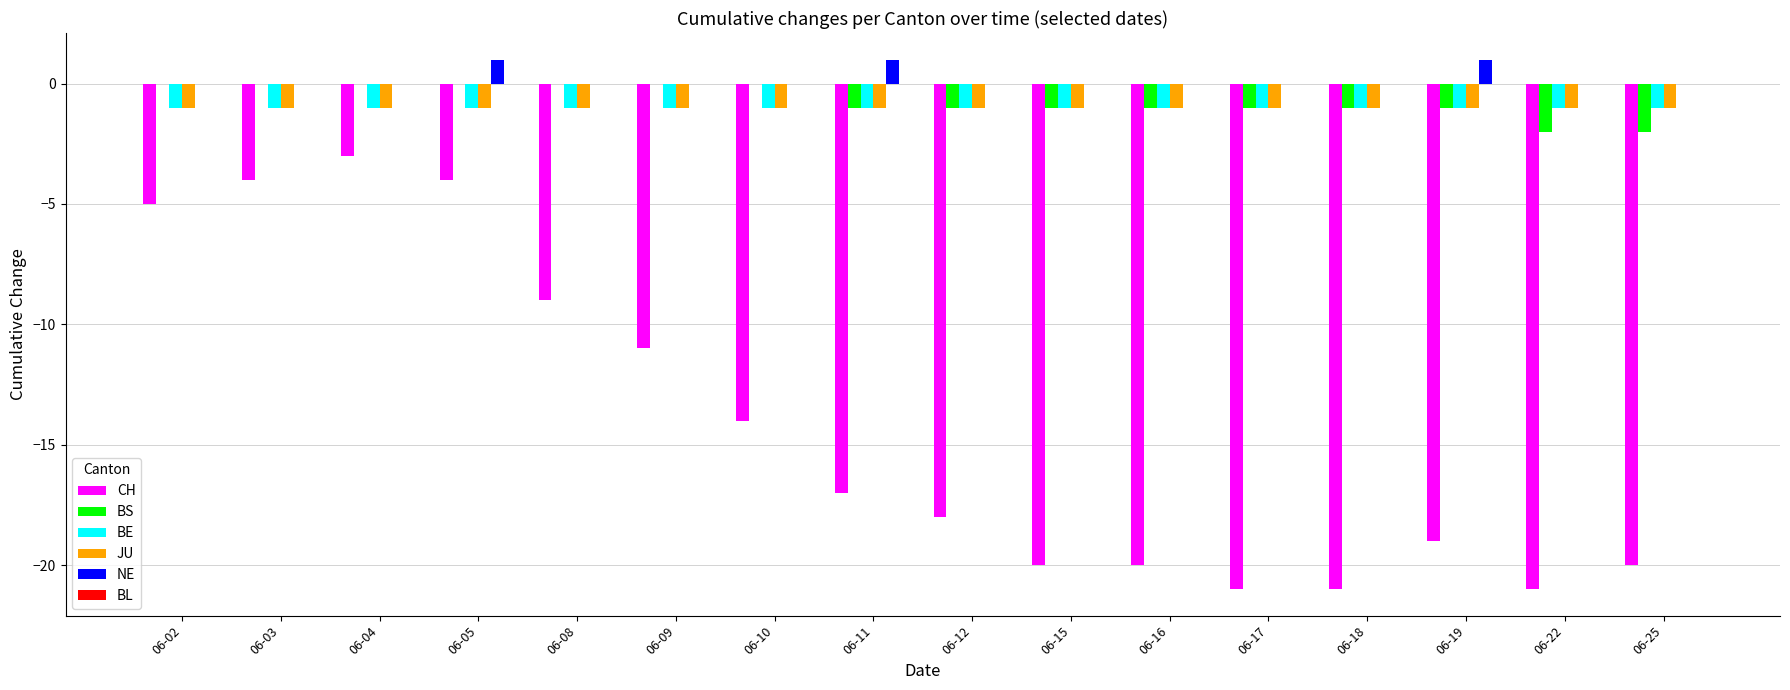

What is the highest value of the CH series?

-3